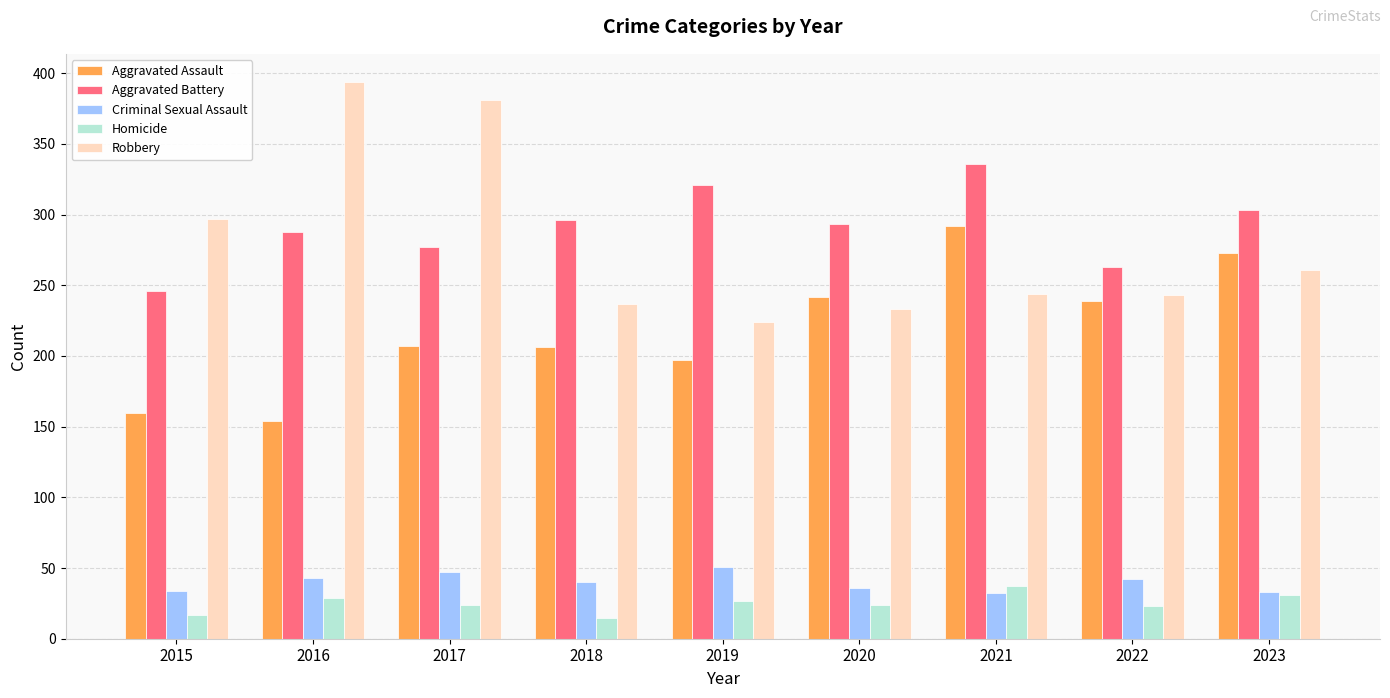

What is the total value across all series at 2018?

794